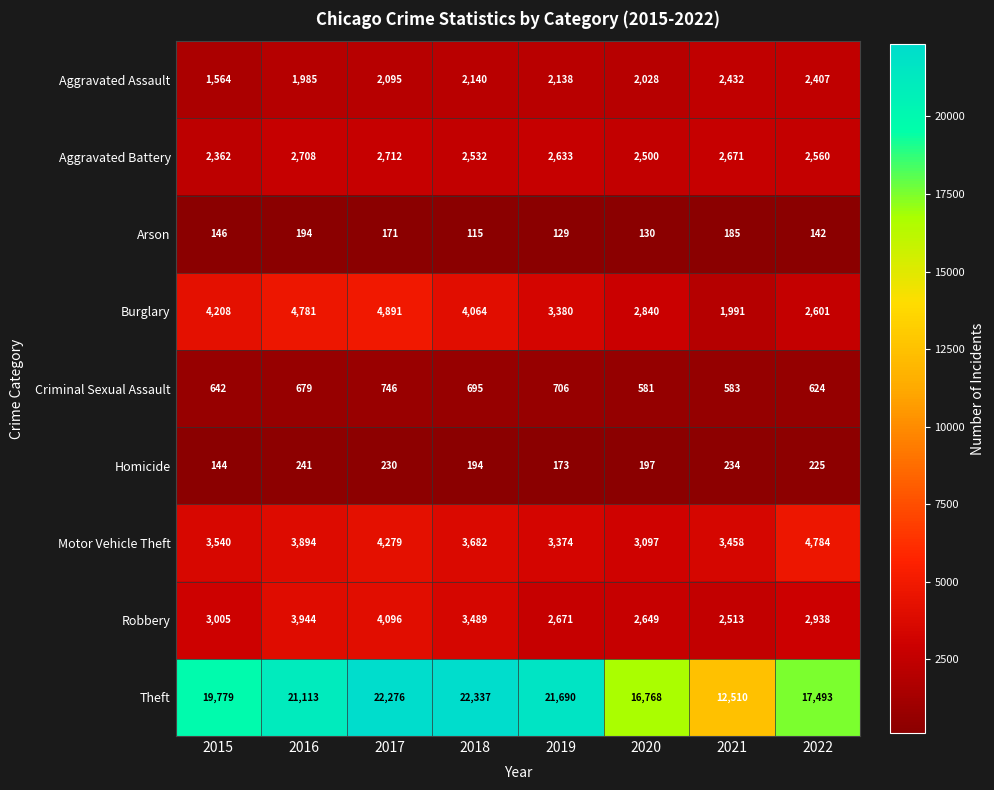

Is it true that Homicide equals 225 at 2022?

True